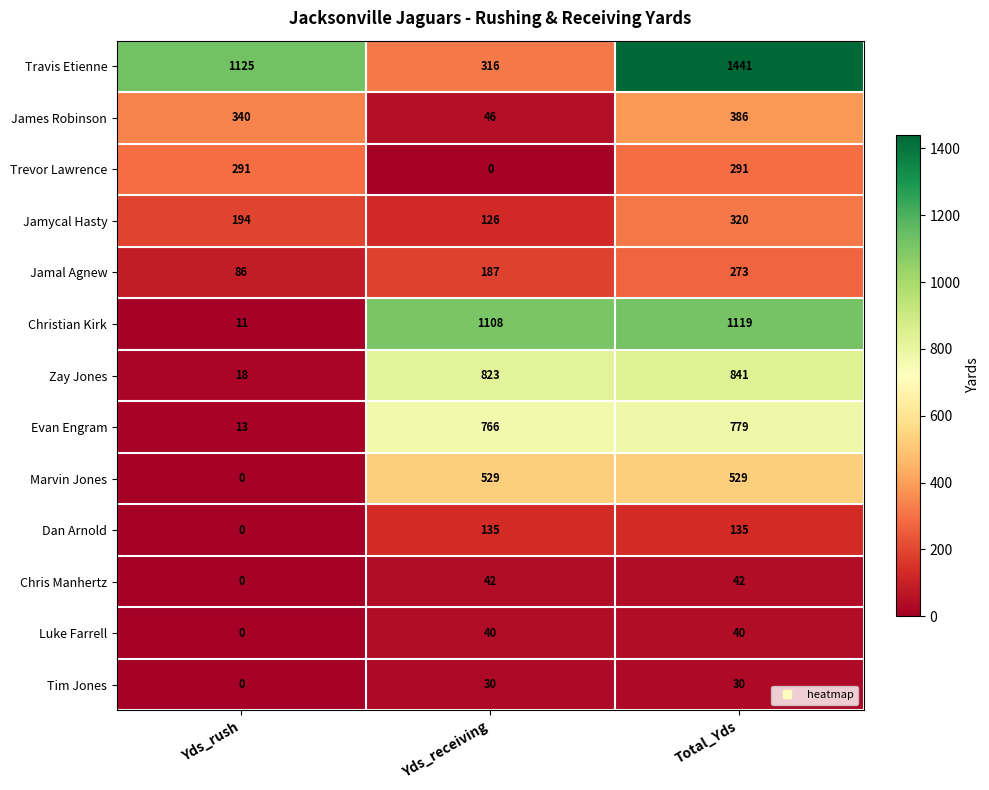

What is the average value of the Chris Manhertz series?

28